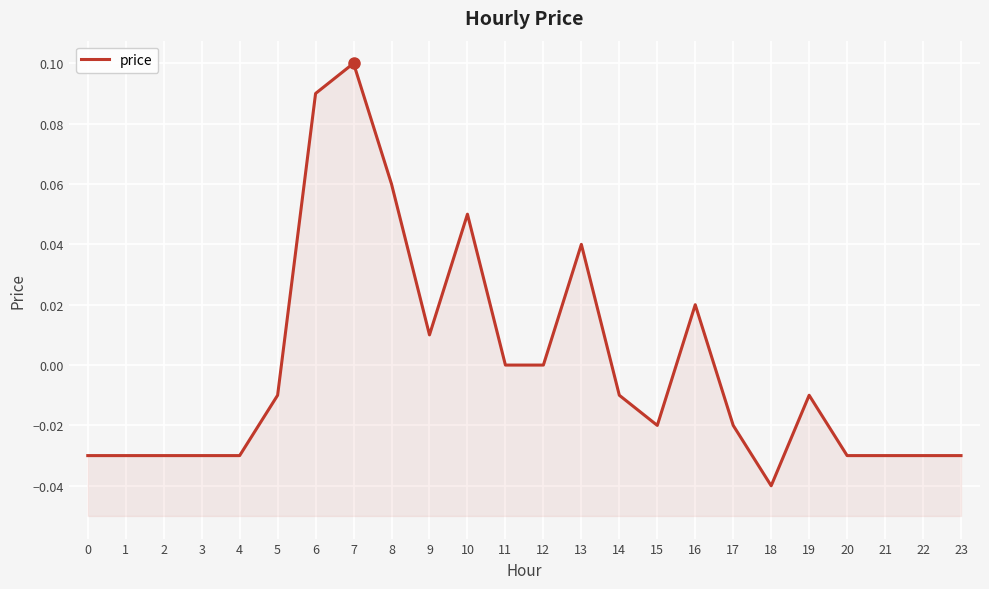

List the labels in order of value, smallest first.

18, 0, 1, 2, 3, 4, 20, 21, 22, 23, 15, 17, 5, 14, 19, 11, 12, 9, 16, 13, 10, 8, 6, 7